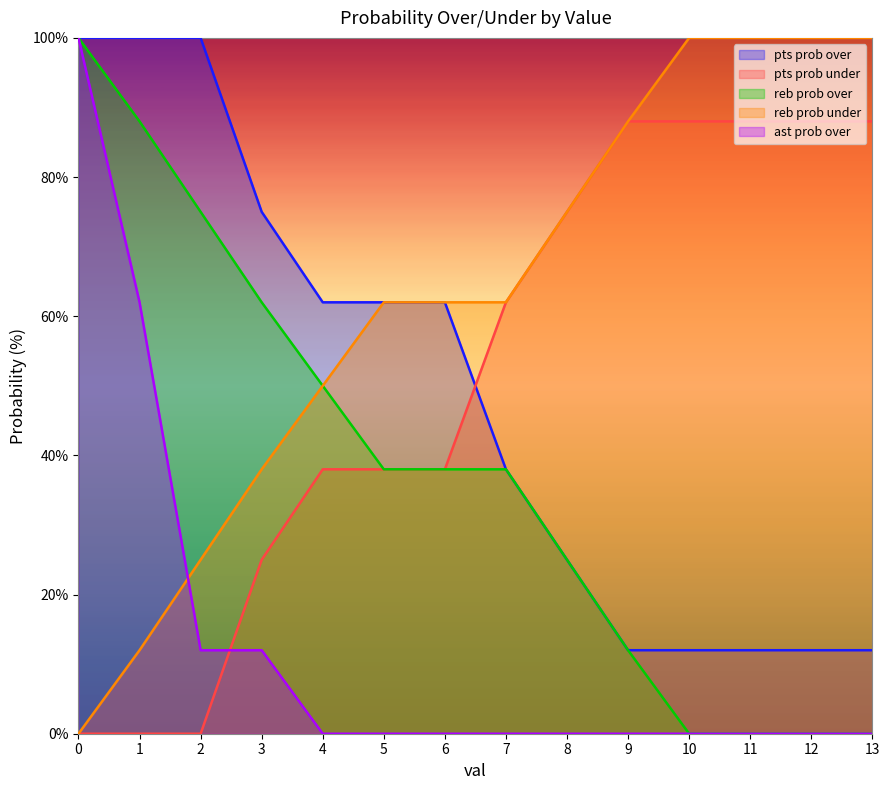

What is the total value across all series at 4?

200